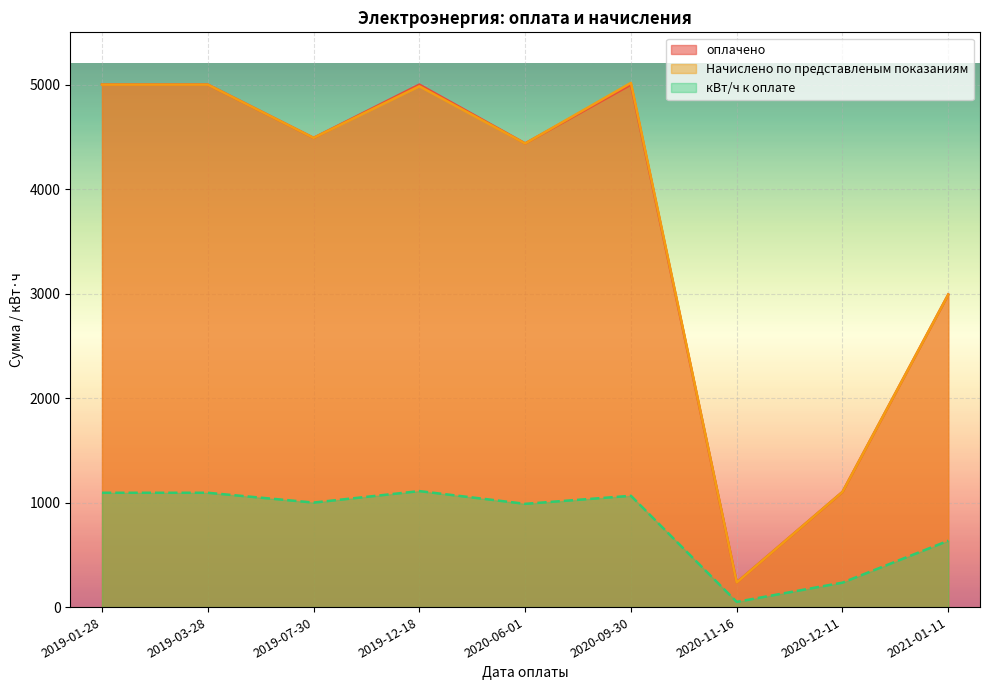

True or false: Начислено по представленым показаниям and кВт/ч к оплате intersect in this chart.

False